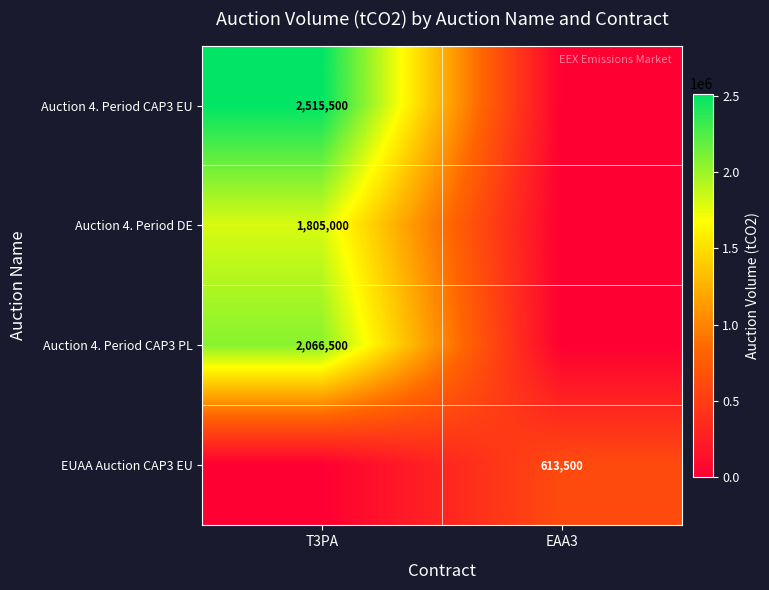

Which label corresponds to the largest value in the chart?

T3PA